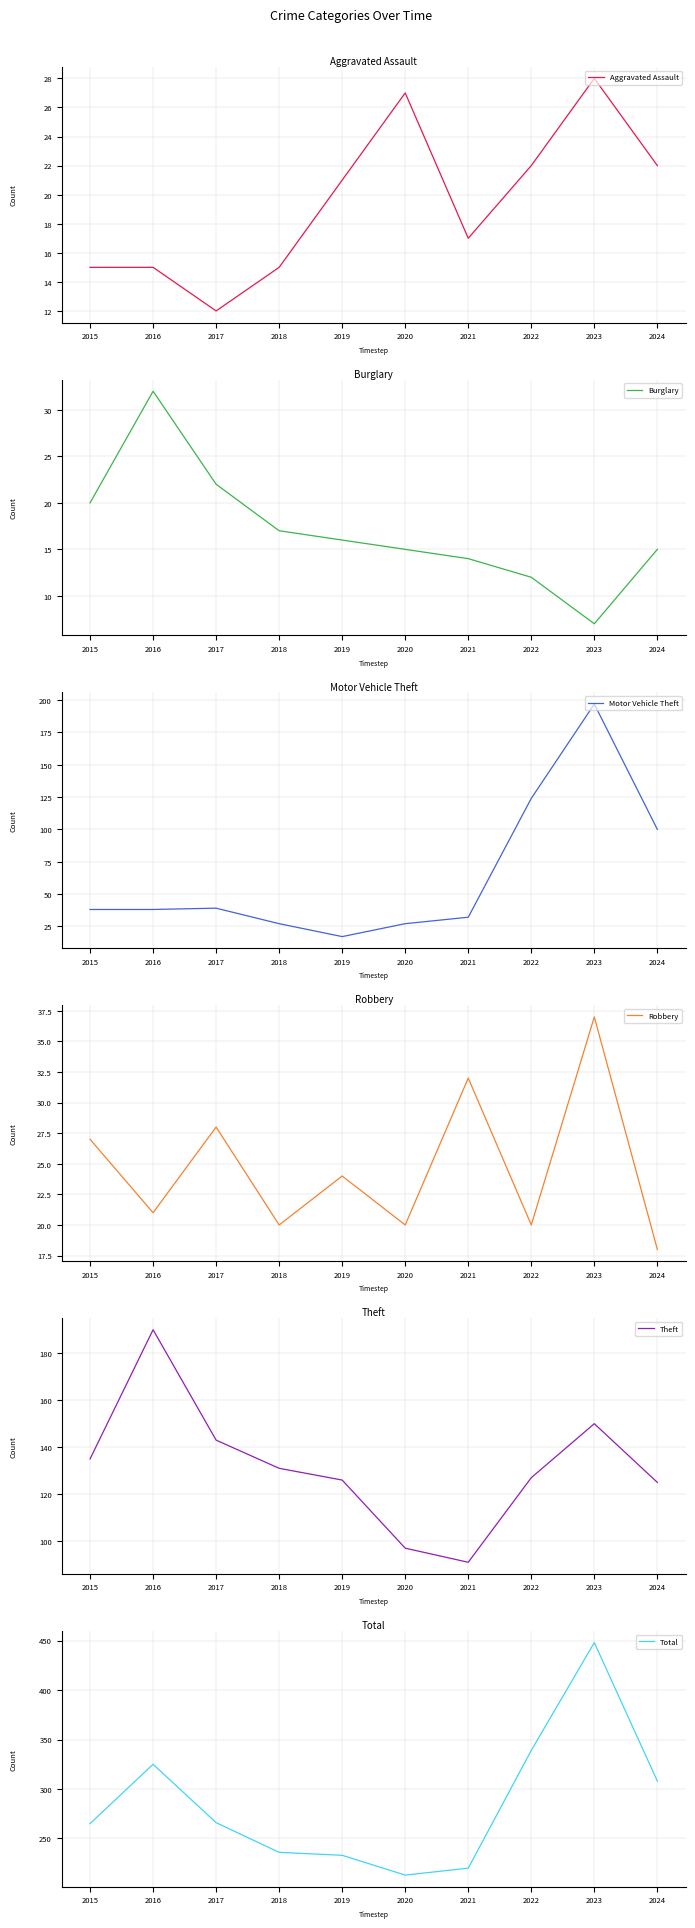

Reading left to right, what are all the values shown in this chart?

Aggravated Assault: 15	15	12	15	21	27	17	22	28	22
Burglary: 20	32	22	17	16	15	14	12	7	15
Motor Vehicle Theft: 38	38	39	27	17	27	32	124	197	100
Robbery: 27	21	28	20	24	20	32	20	37	18
Theft: 135	190	143	131	126	97	91	127	150	125
Total: 265	325	266	236	233	213	220	339	448	308